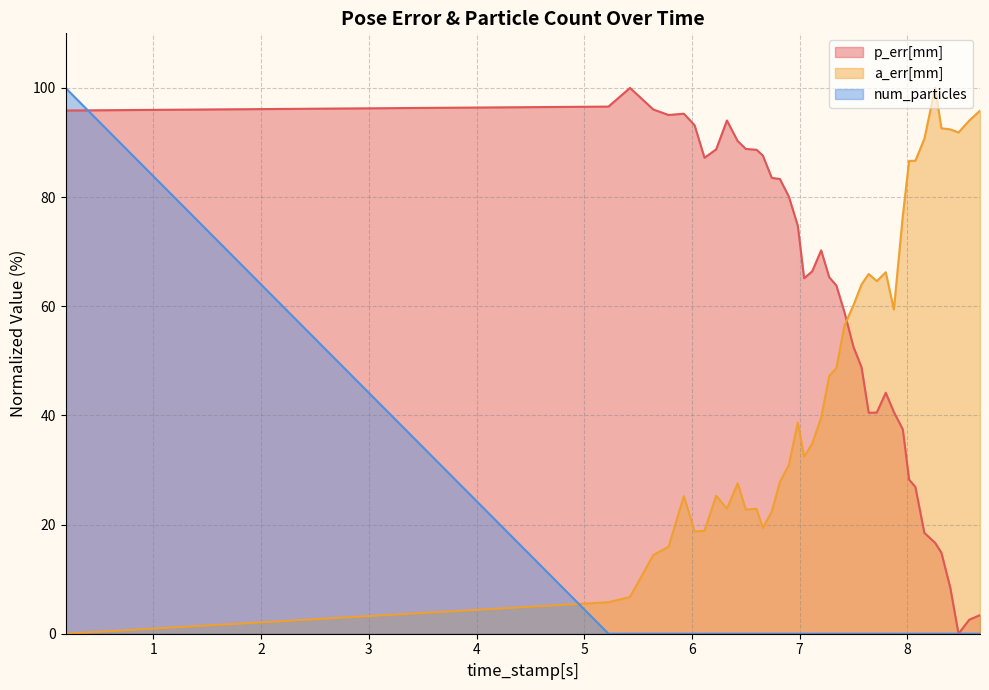

Does the chart display data point markers on the line(s)?

No